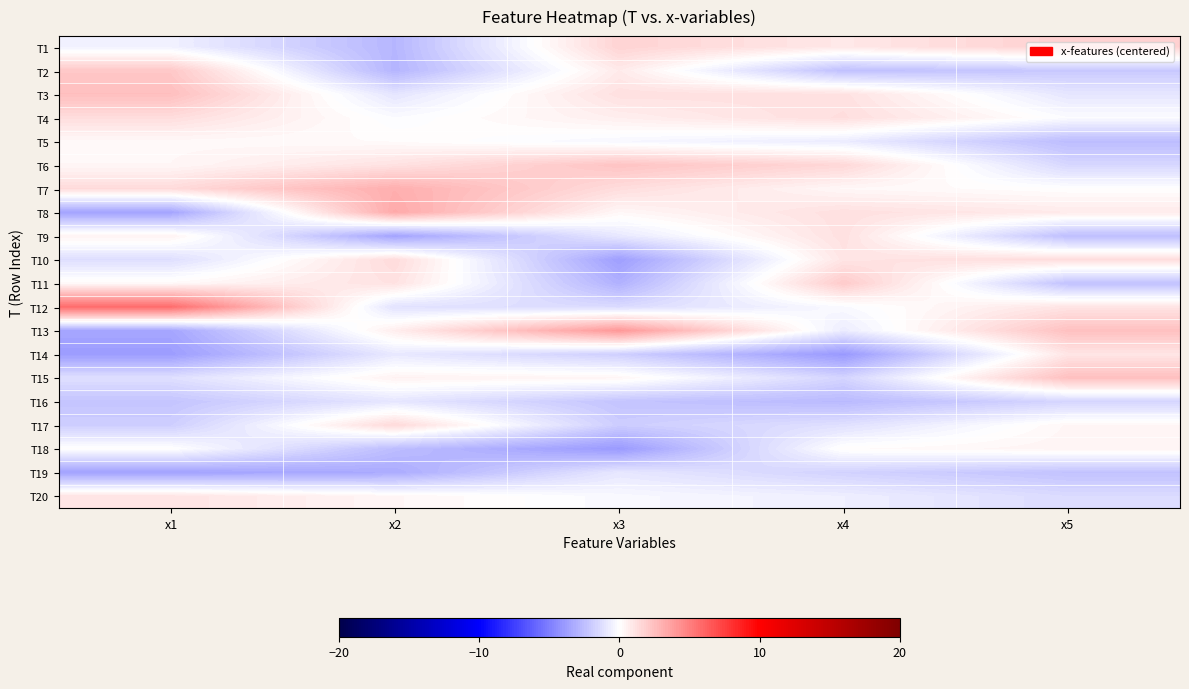

What is the total value across all series at x2?

-6.0